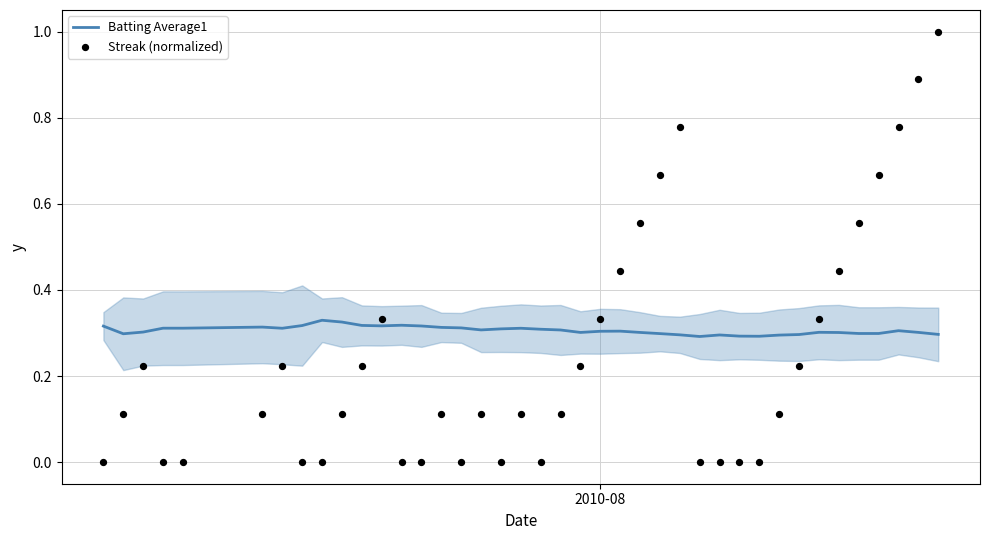

What are all the series names shown in the legend?

Batting Average1, Streak (normalized)